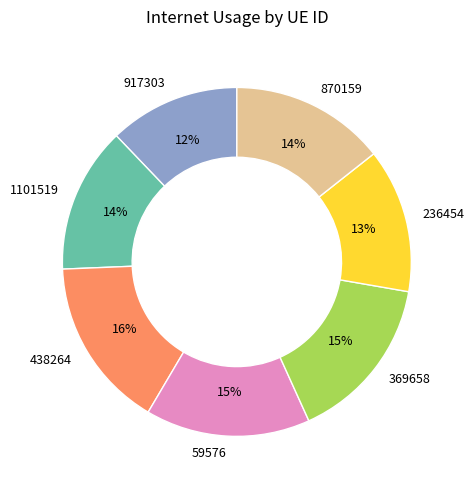

The 369658 slice represents 15% of the pie. True or false?

True